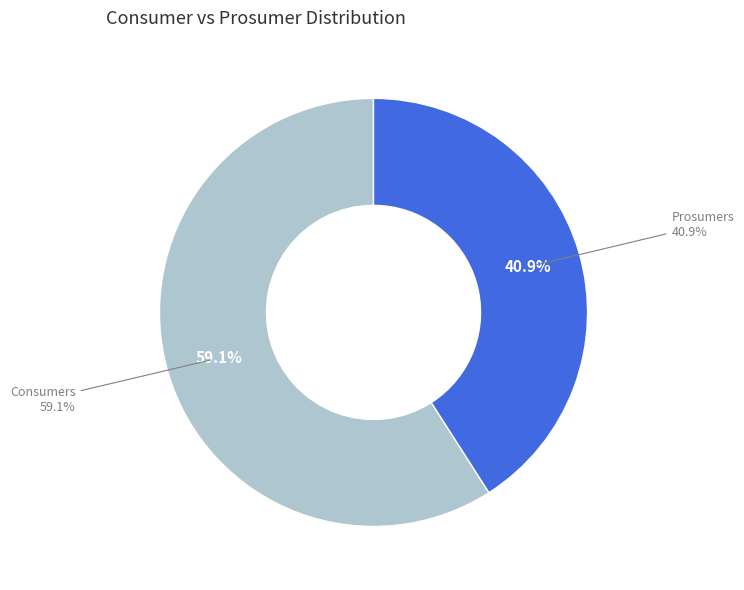

To the nearest percent, what is the difference between the Consumers and Prosumers slice percentages?

18%